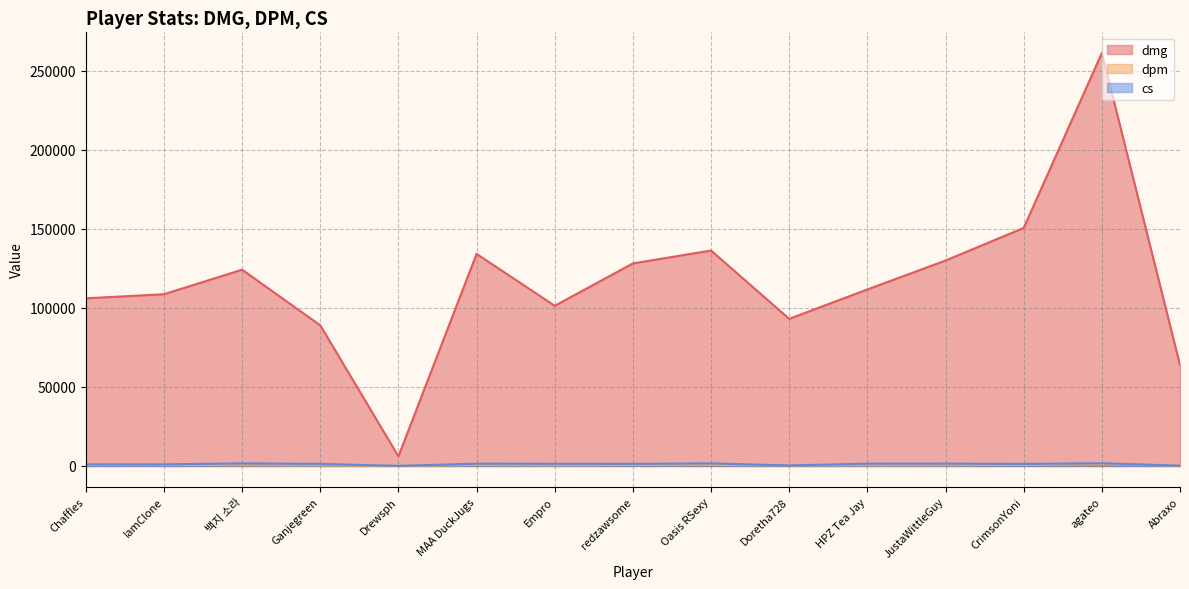

What is the sum of all dmg values?

1744209.0